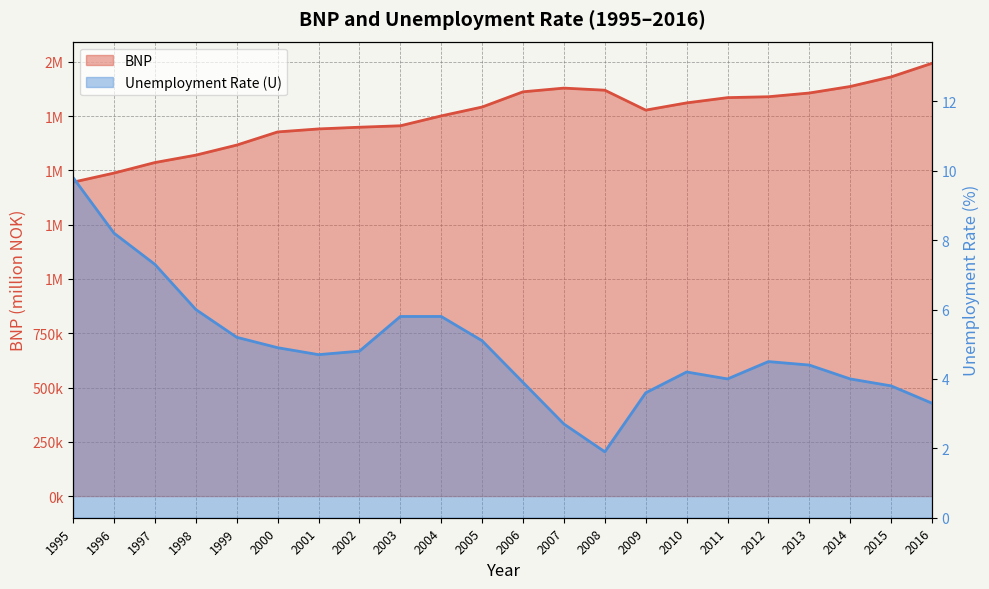

Is the value of U at 2006 greater than the value of BNP at 2012?

No